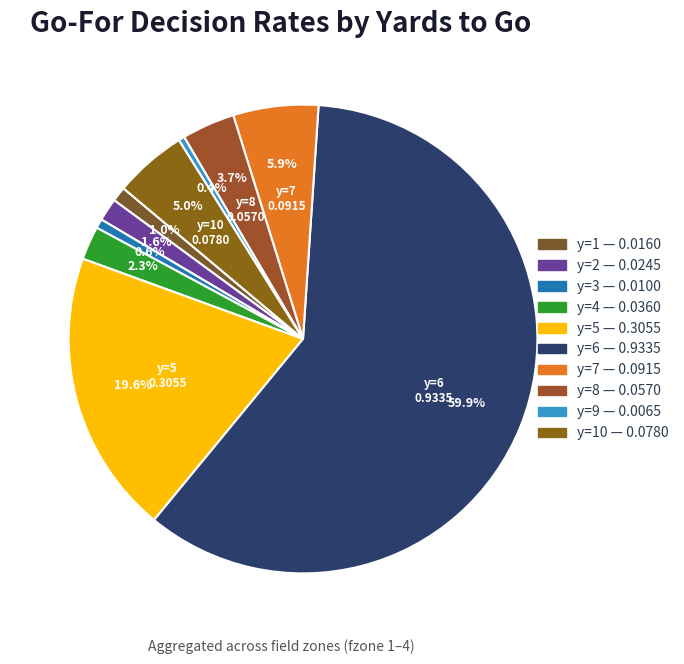

How many segments does this pie chart have?

10